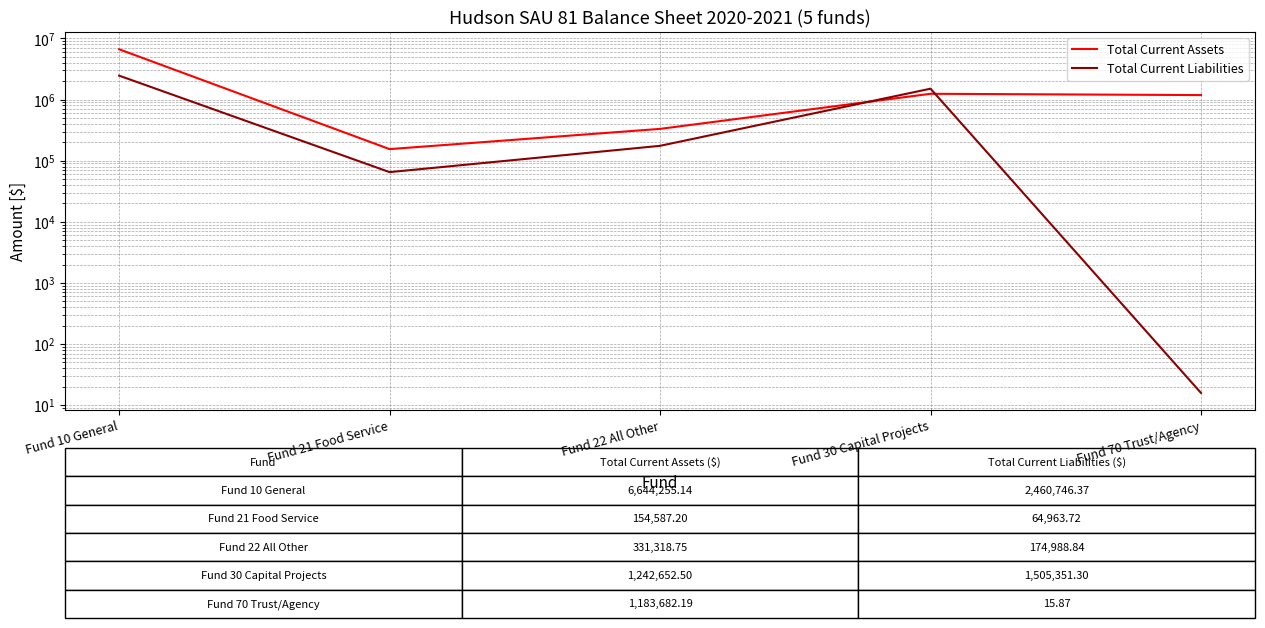

Reading left to right, what are all the values shown in this chart?

Total Current Assets: 6644255.1	154587.2	331318.8	1242652.5	1183682.2
Total Current Liabilities: 2460746.4	64963.7	174988.8	1505351.3	15.9